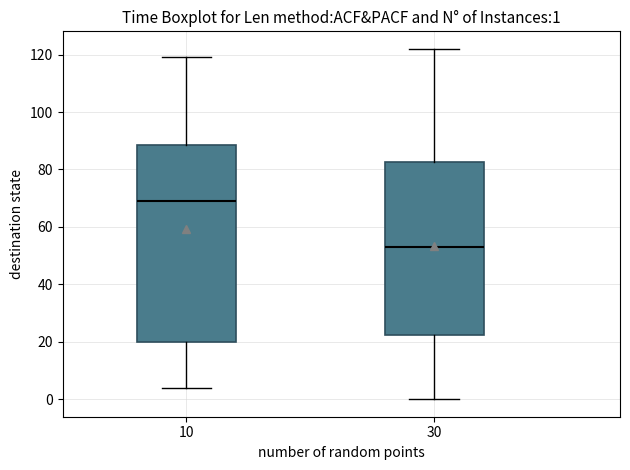

Which box is the tallest, from its lower edge to its upper edge?

10